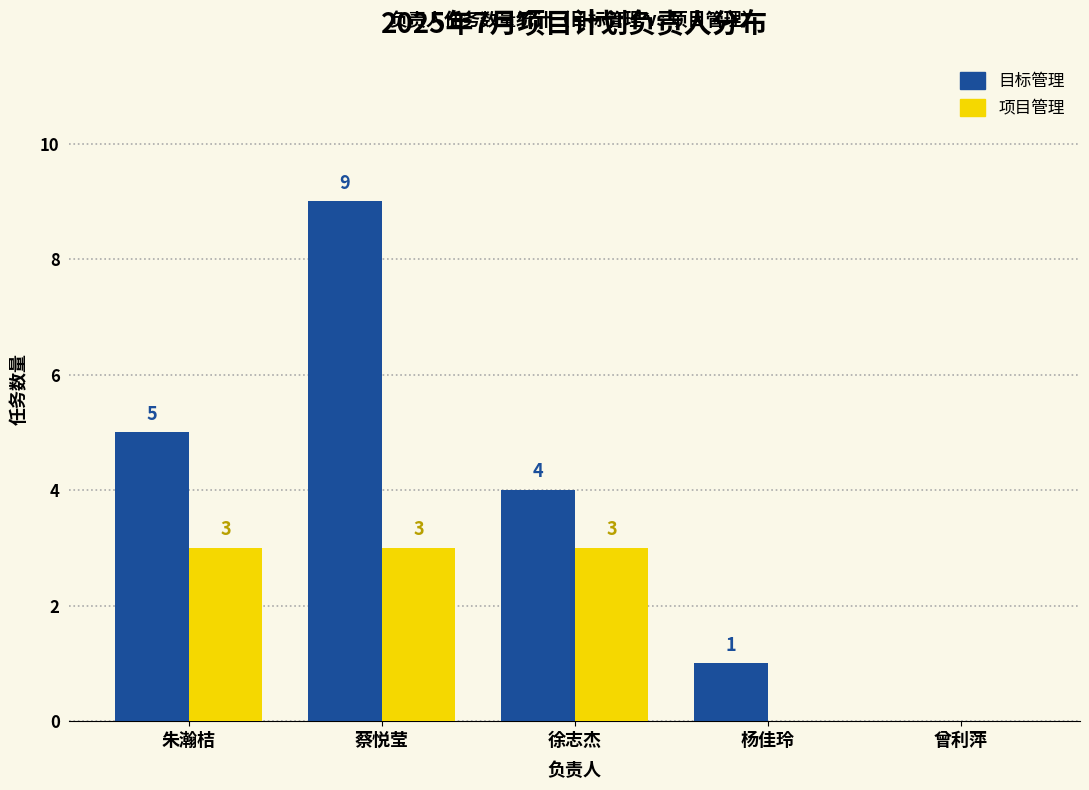

Are the bars grouped side by side (vs. stacked)?

Yes